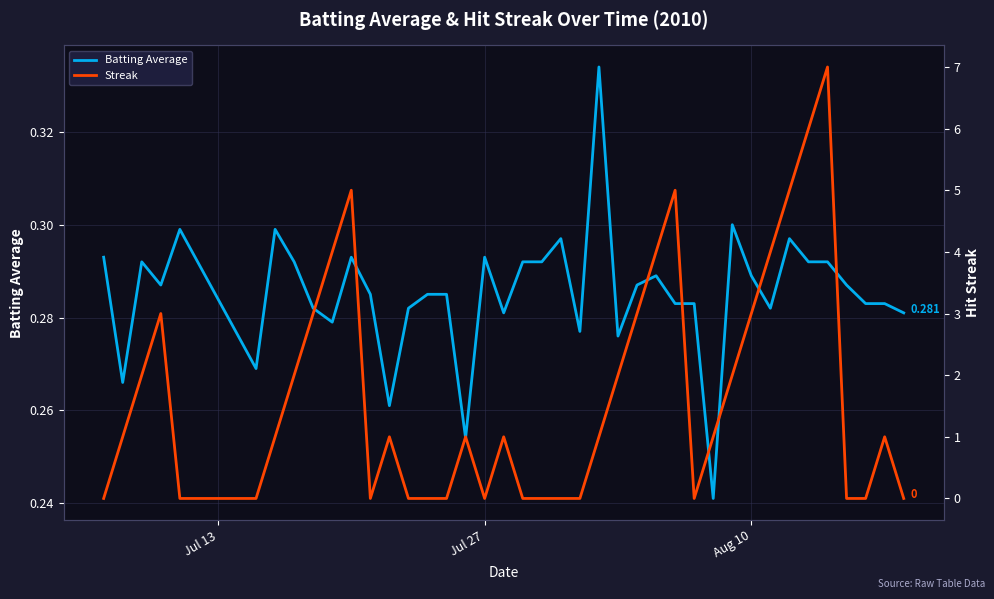

Count the Streak values in the range 0 to 3.

32